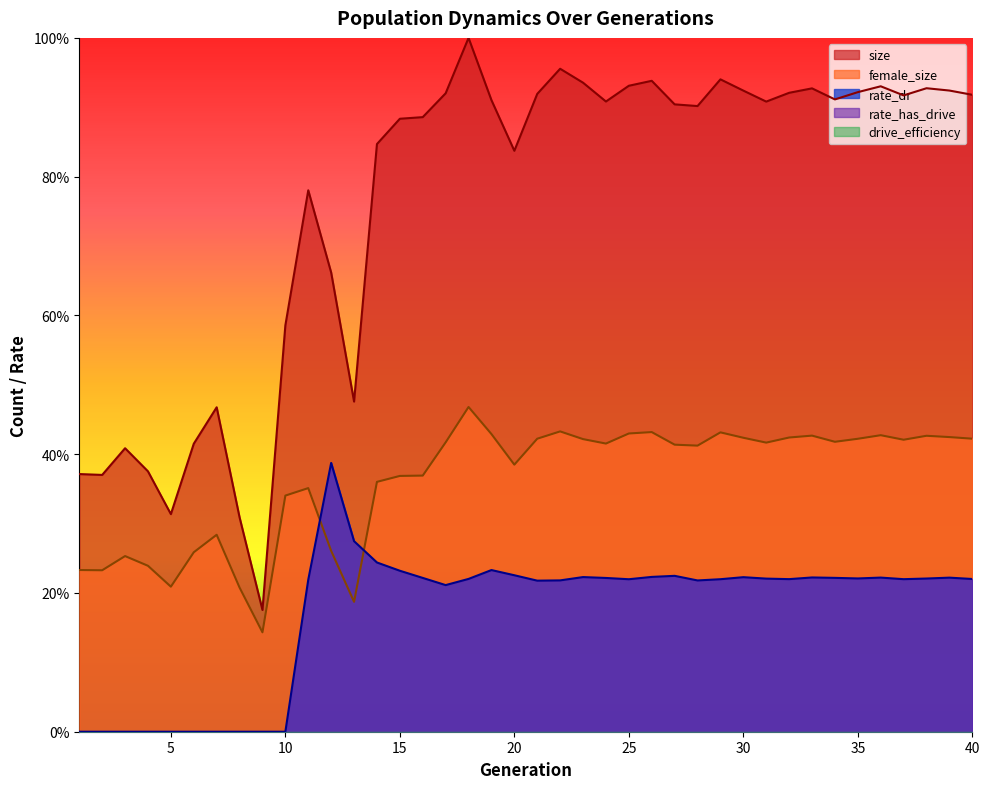

In rate_dr, how many points are lower than both neighbors (excluding endpoints)?

7